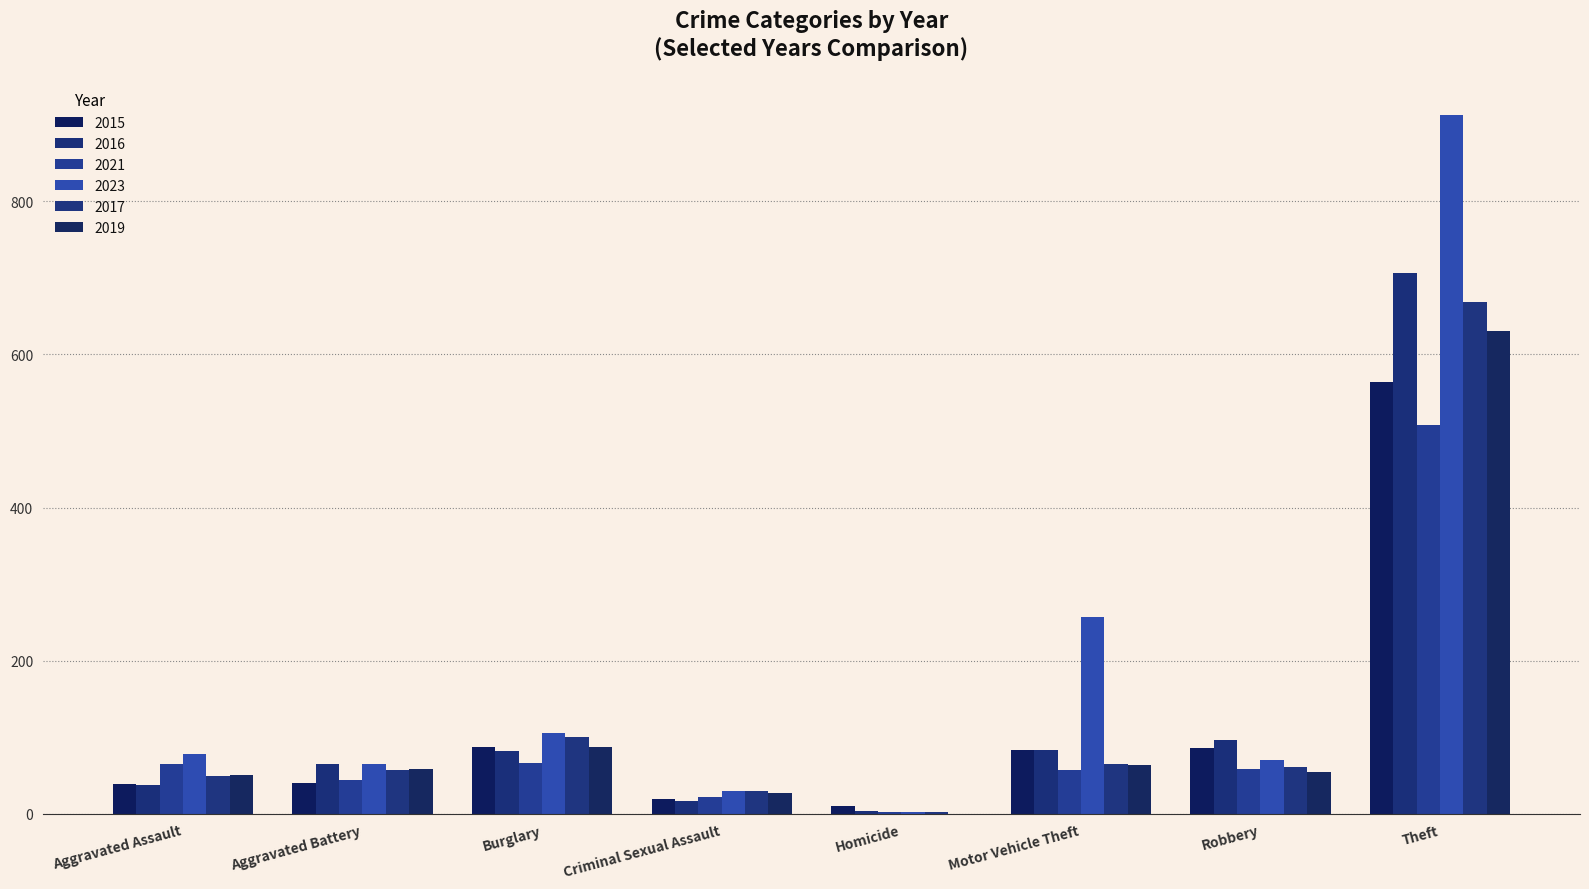

Which series has the largest total across all categories?

2023